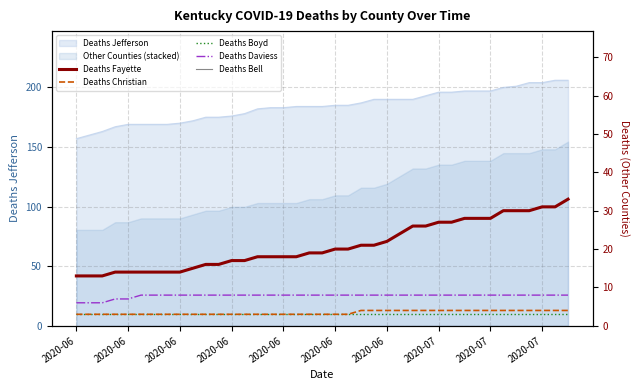

Reading left to right, what are all the values shown in this chart?

Deaths Fayette: 13	13	13	14	14	14	14	14	14	15	16	16	17	17	18	18	18	18	19	19	20	20	21	21	22	24	26	26	27	27	28	28	28	30	30	30	31	31	33
Deaths Christian: 3	3	3	3	3	3	3	3	3	3	3	3	3	3	3	3	3	3	3	3	3	3	4	4	4	4	4	4	4	4	4	4	4	4	4	4	4	4	4
Deaths Boyd: 3	3	3	3	3	3	3	3	3	3	3	3	3	3	3	3	3	3	3	3	3	3	3	3	3	3	3	3	3	3	3	3	3	3	3	3	3	3	3
Deaths Daviess: 6	6	6	7	7	8	8	8	8	8	8	8	8	8	8	8	8	8	8	8	8	8	8	8	8	8	8	8	8	8	8	8	8	8	8	8	8	8	8
Deaths Bell: 0	0	0	0	0	0	0	0	0	0	0	0	0	0	0	0	0	0	0	0	0	0	0	0	0	0	0	0	0	0	0	0	0	0	0	0	0	0	0